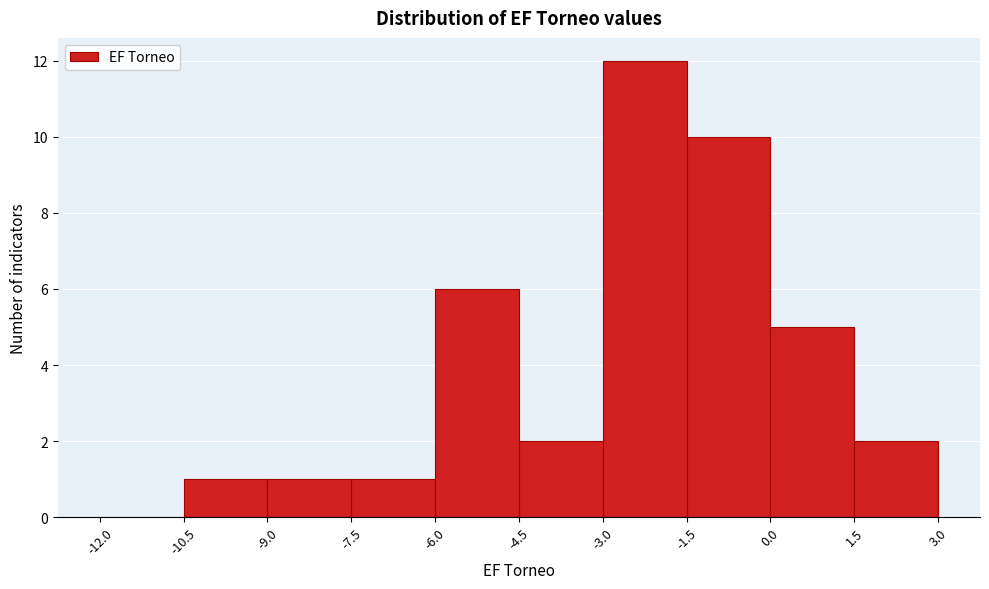

Reading left to right, list every bar in this chart as the range it spans on the x-axis followed by its height. The values are not printed on the chart, so give them approximately, as read against the axis.

-12.0 to -10.5: 0
-10.5 to -9.0: 1
-9.0 to -7.5: 1
-7.5 to -6.0: 1
-6.0 to -4.5: 6
-4.5 to -3.0: 2
-3.0 to -1.5: 12
-1.5 to 0.0: 10
0.0 to 1.5: 5
1.5 to 3.0: 2